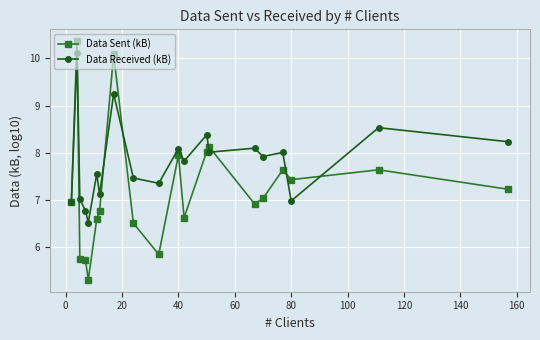

At how many categories does at least one series exceed 6?

20